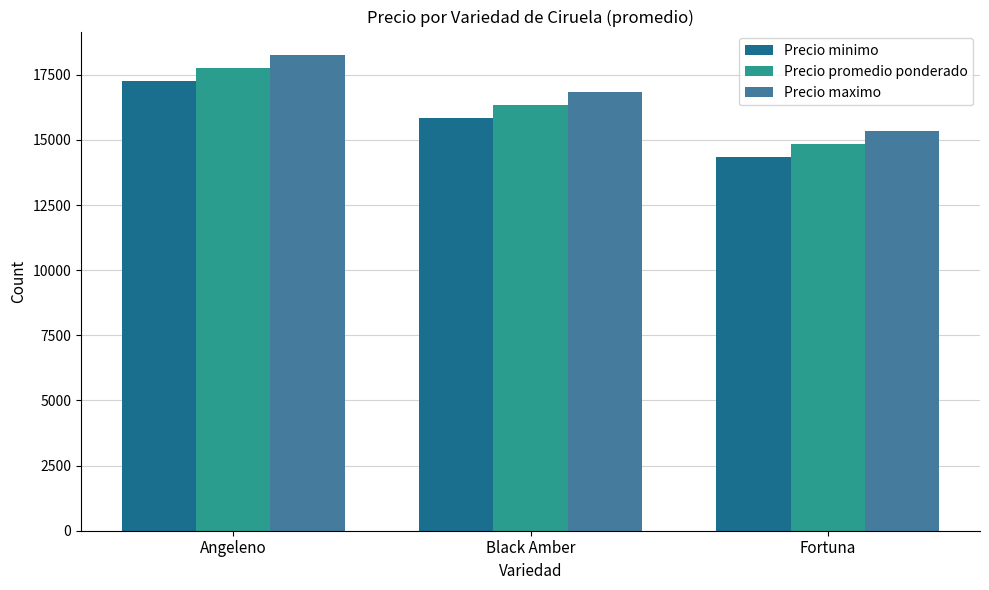

How many bars are there in total?

9